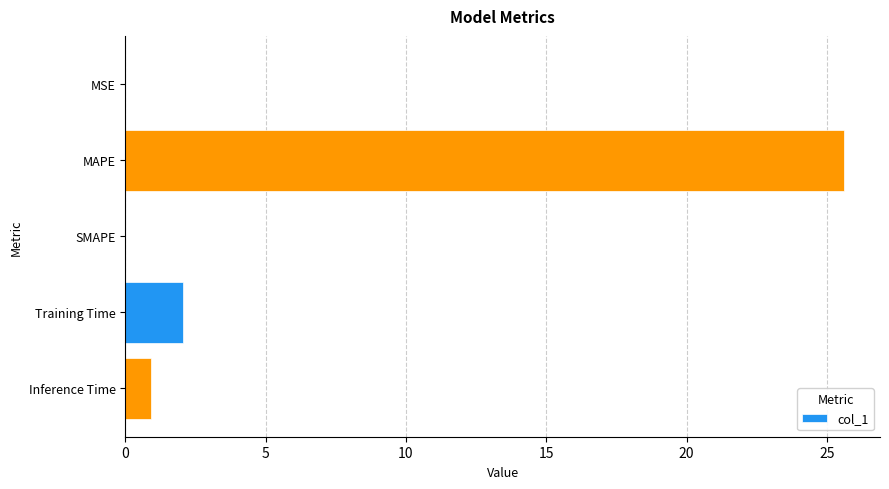

What is the sum of all values?

28.6